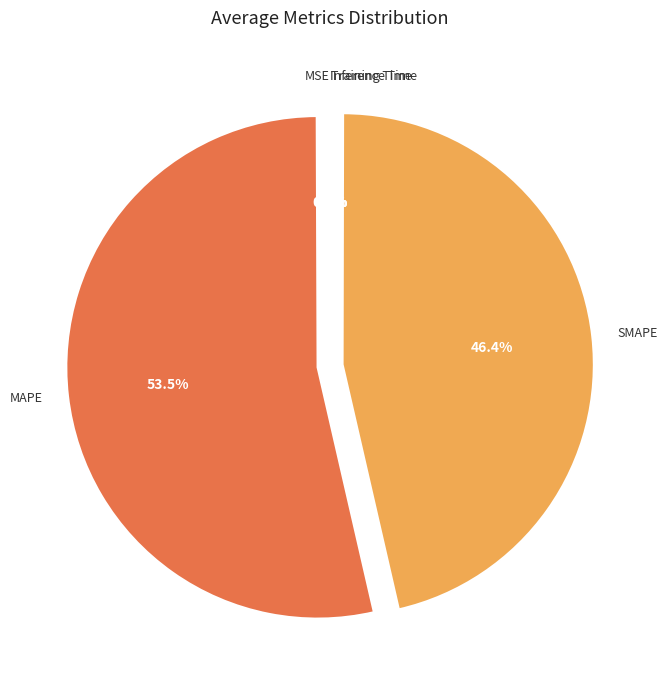

What is the majority slice?

MAPE